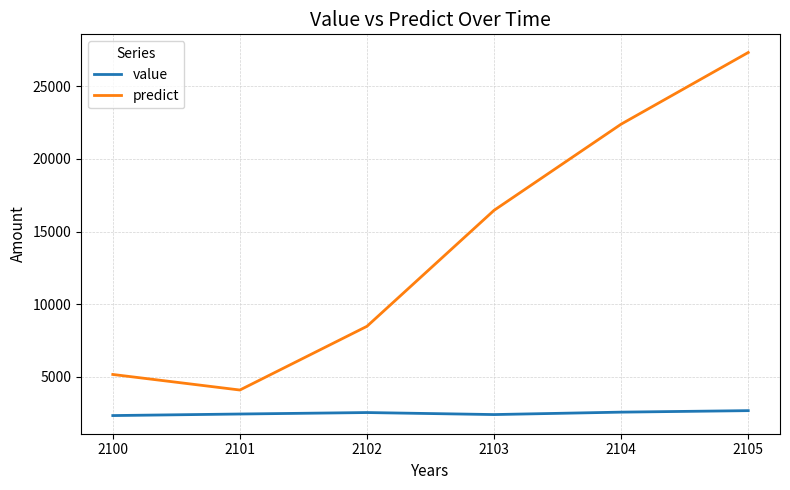

Which category has the highest value across all series?

2105